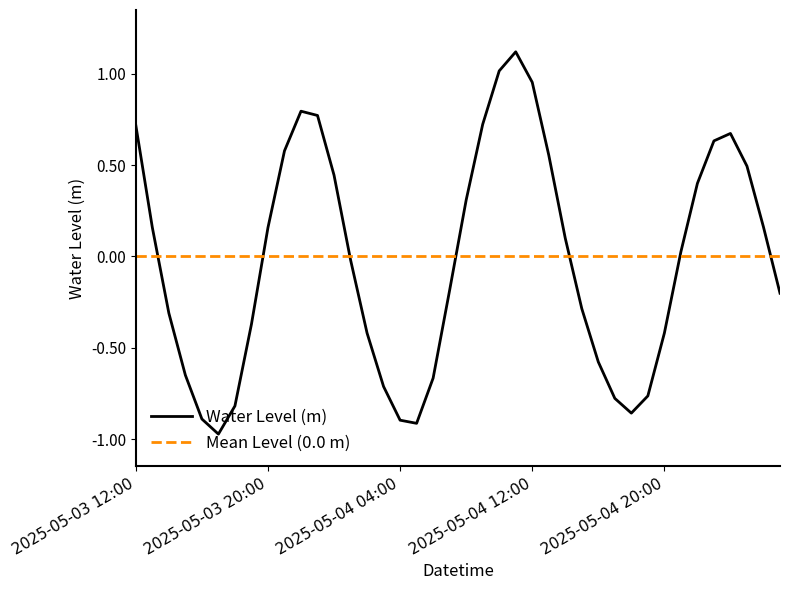

What is the sum of all values?

-0.9